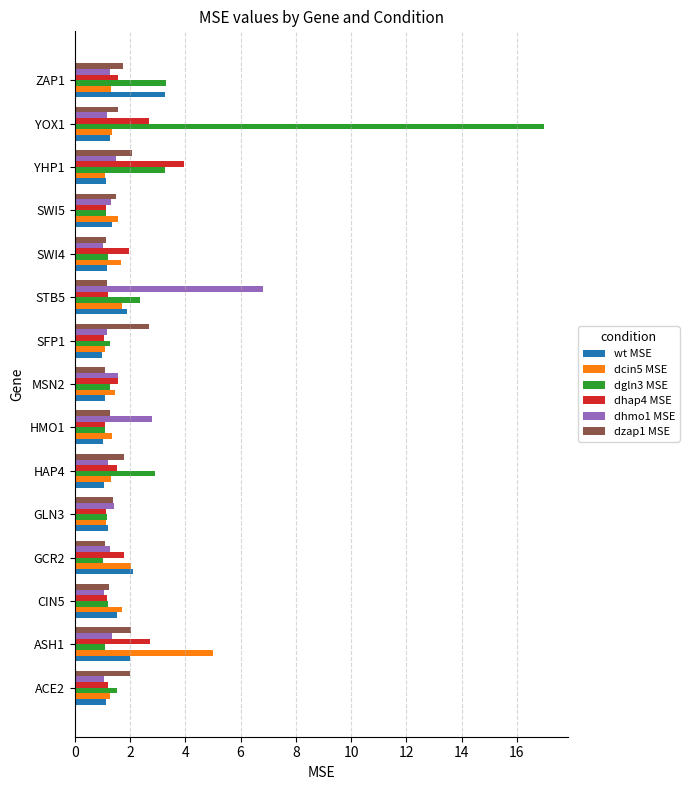

The dgln3 MSE series shows 1.5 at ACE2. True or false?

True